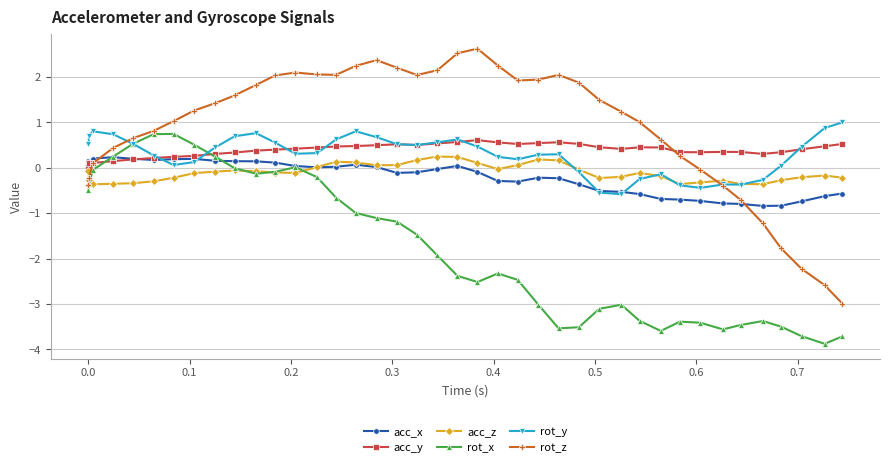

What is the smallest value displayed?

-3.9